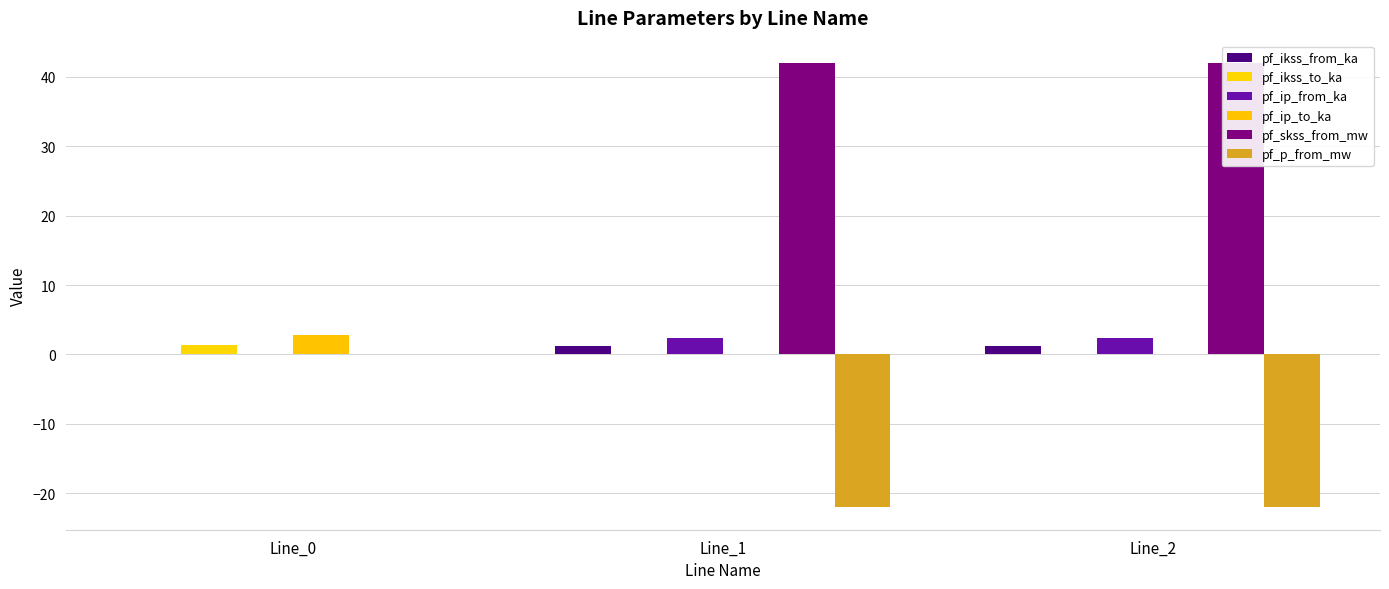

What is the highest value of the pf_skss_from_mw series?

42.0